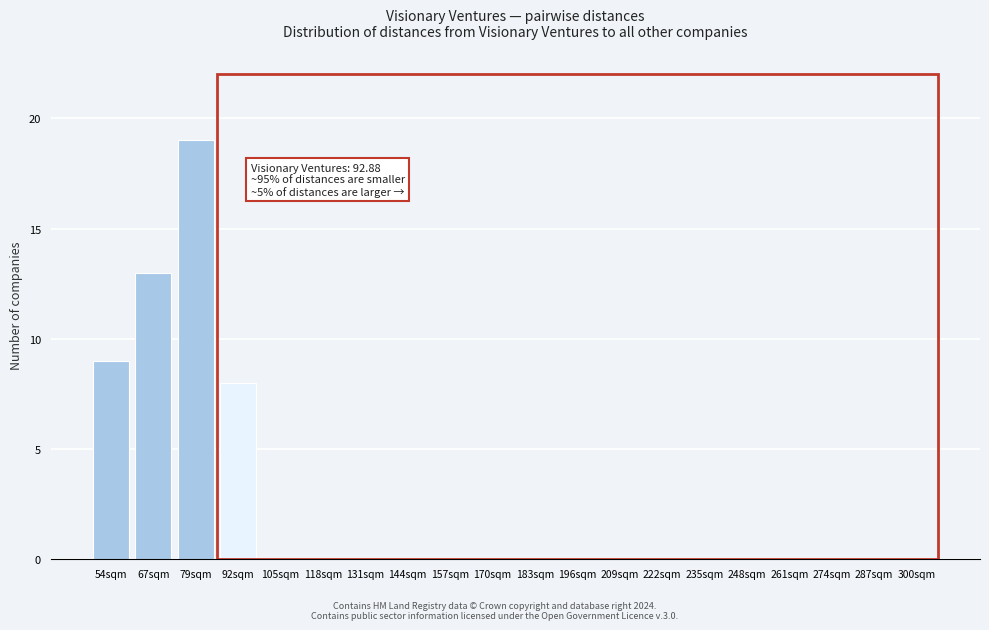

Reading left to right, extract all data points from this chart.

54sqm=9	67sqm=13	79sqm=19	92sqm=8	105sqm=0	118sqm=0	131sqm=0	144sqm=0	157sqm=0	170sqm=0	183sqm=0	196sqm=0	209sqm=0	222sqm=0	235sqm=0	248sqm=0	261sqm=0	274sqm=0	287sqm=0	300sqm=0